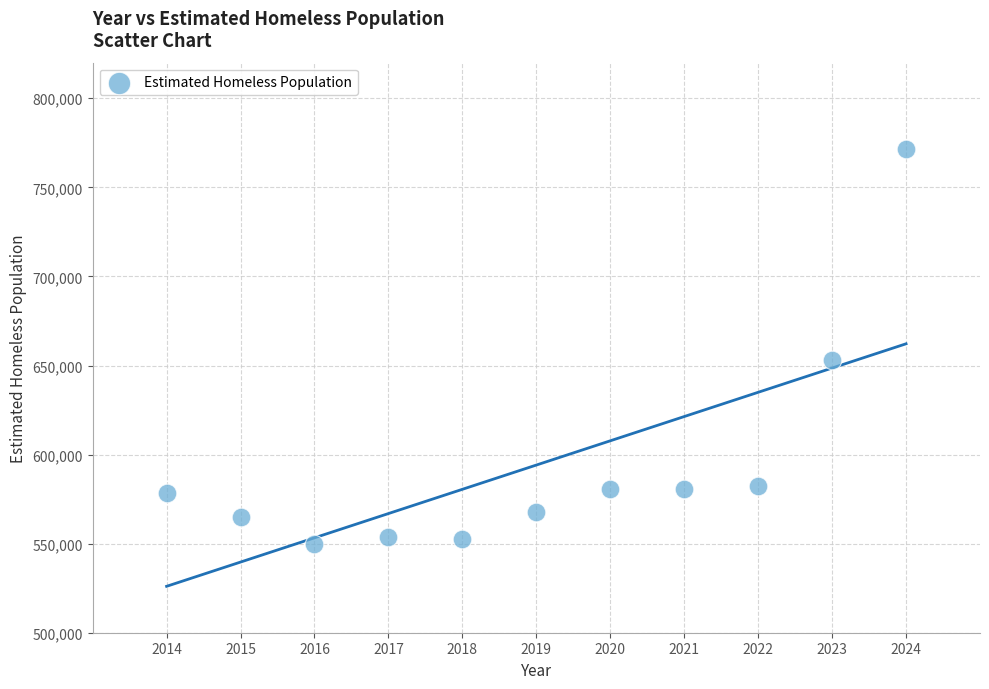

What Y value in the scatter plot is closest to 660704?

653104